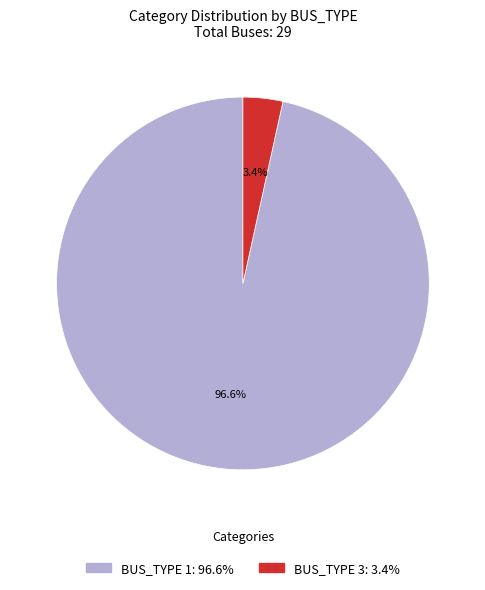

Is there any slice that represents more than half of the pie?

Yes